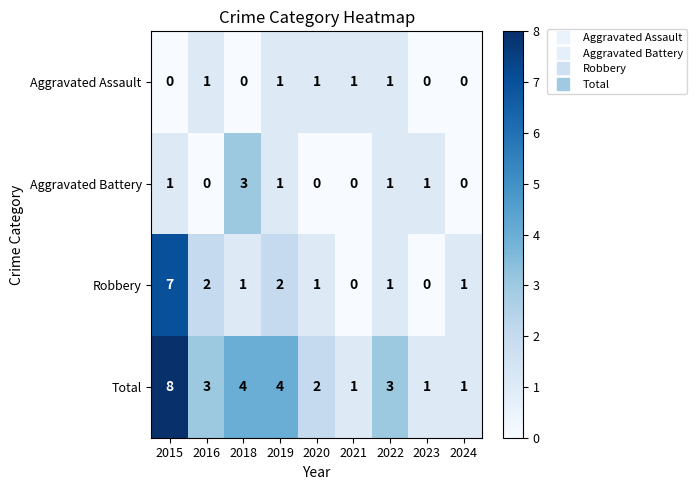

What is the spread (max minus min) of values at 2016?

3